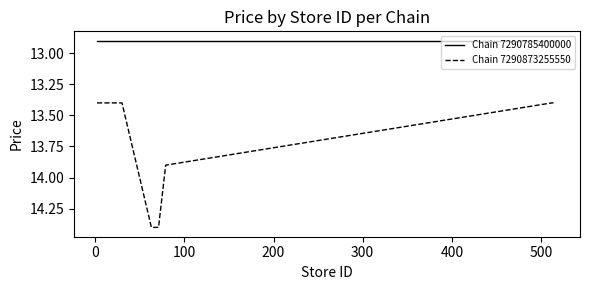

What is the minimum value for Chain 7290873255550?

13.4